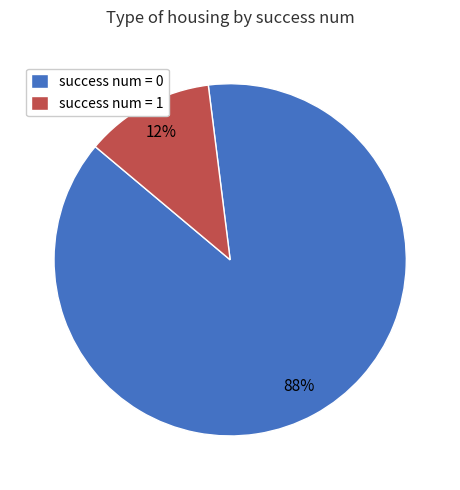

Count the number of slices in the pie.

2